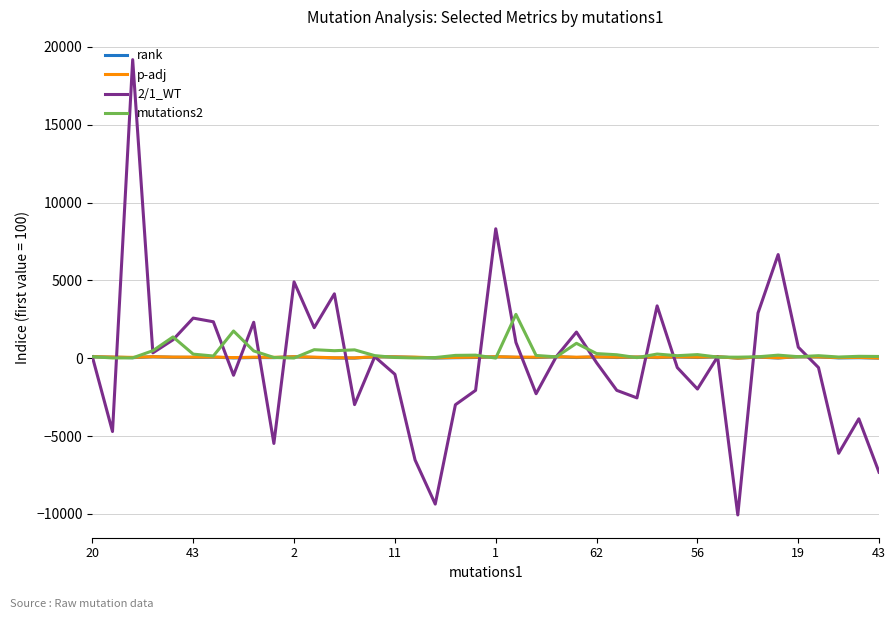

What is the minimum value shown in the chart?

-10062.3